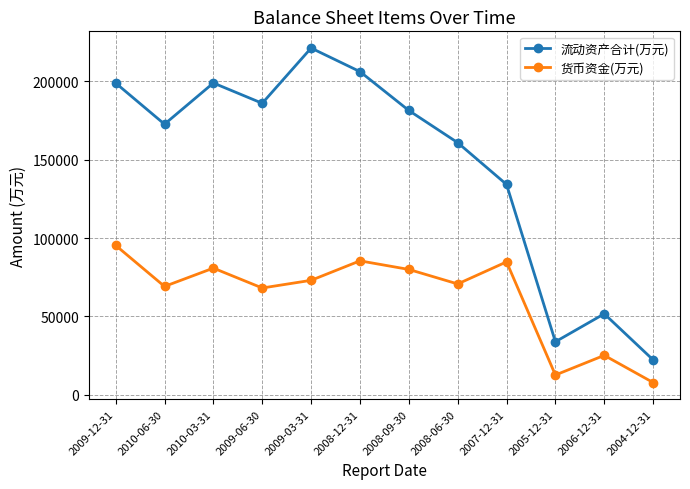

The value of 货币资金(万元) at 2004-12-31 is 7835. True or false?

True